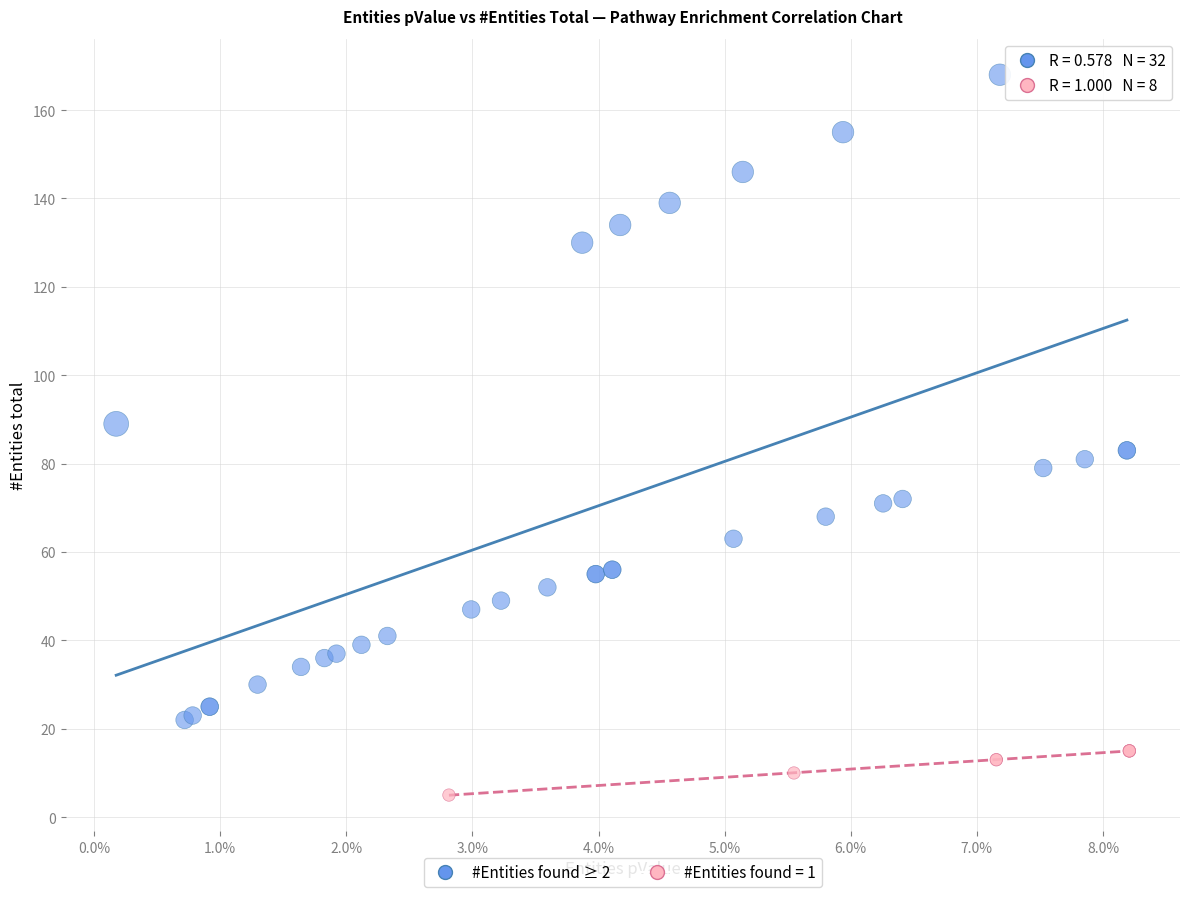

Which series contains the highest Y value?

#Entities found ≥ 2